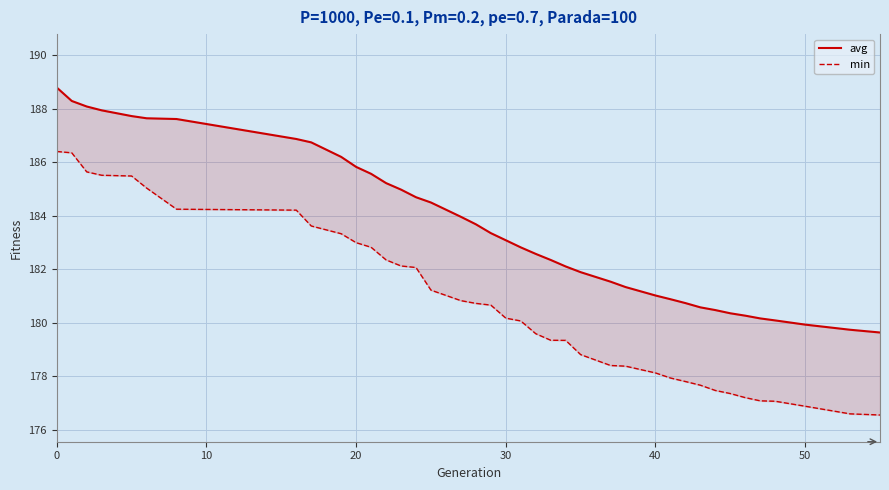

At how many categories does at least one series exceed 181?

28